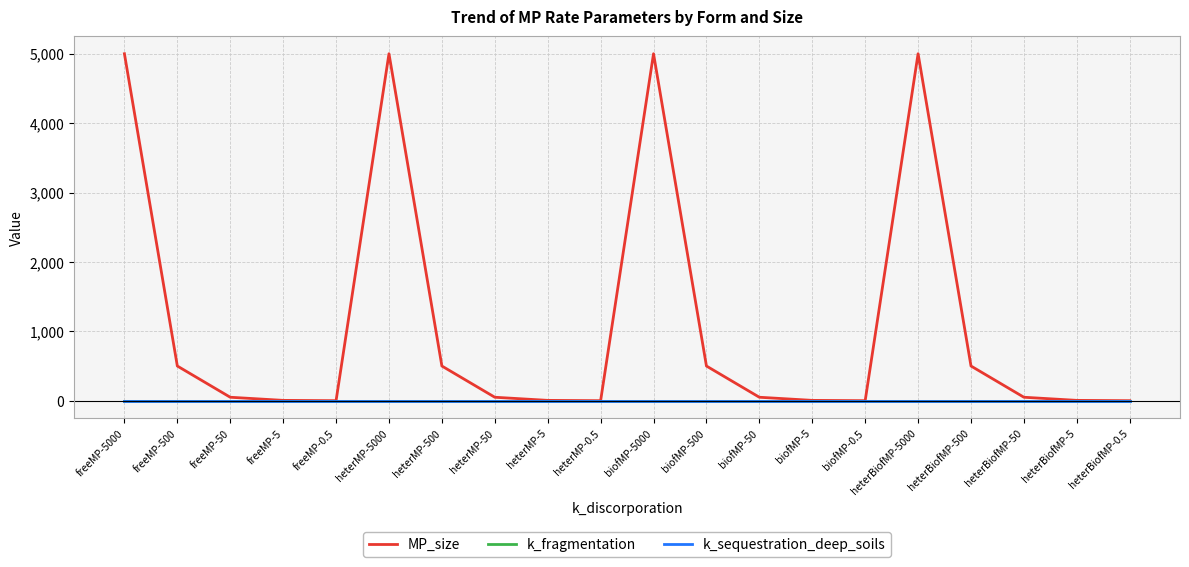

What is the difference between the highest and lowest values at heterBiofMP-0.5?

0.5